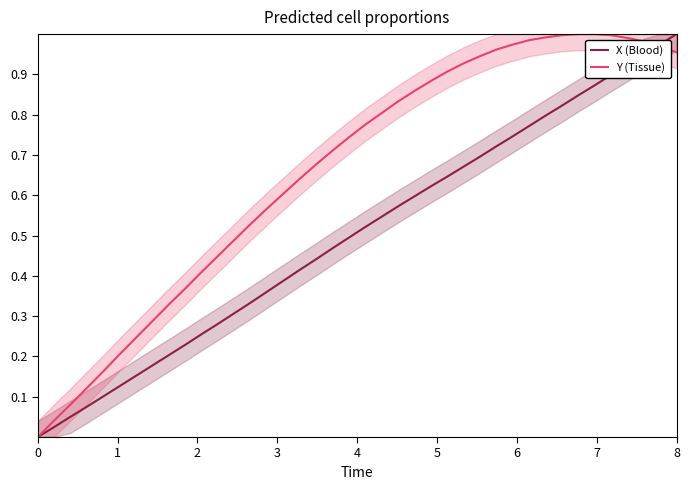

Is it true that Y (Tissue) equals 0.0 at 3?

False